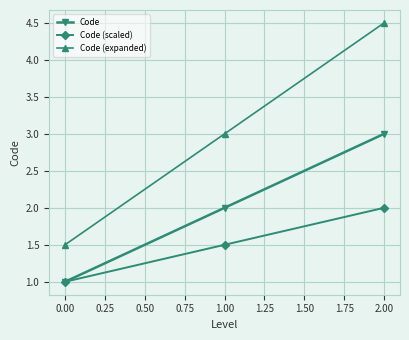

What is the average value of the Code series?

2.0